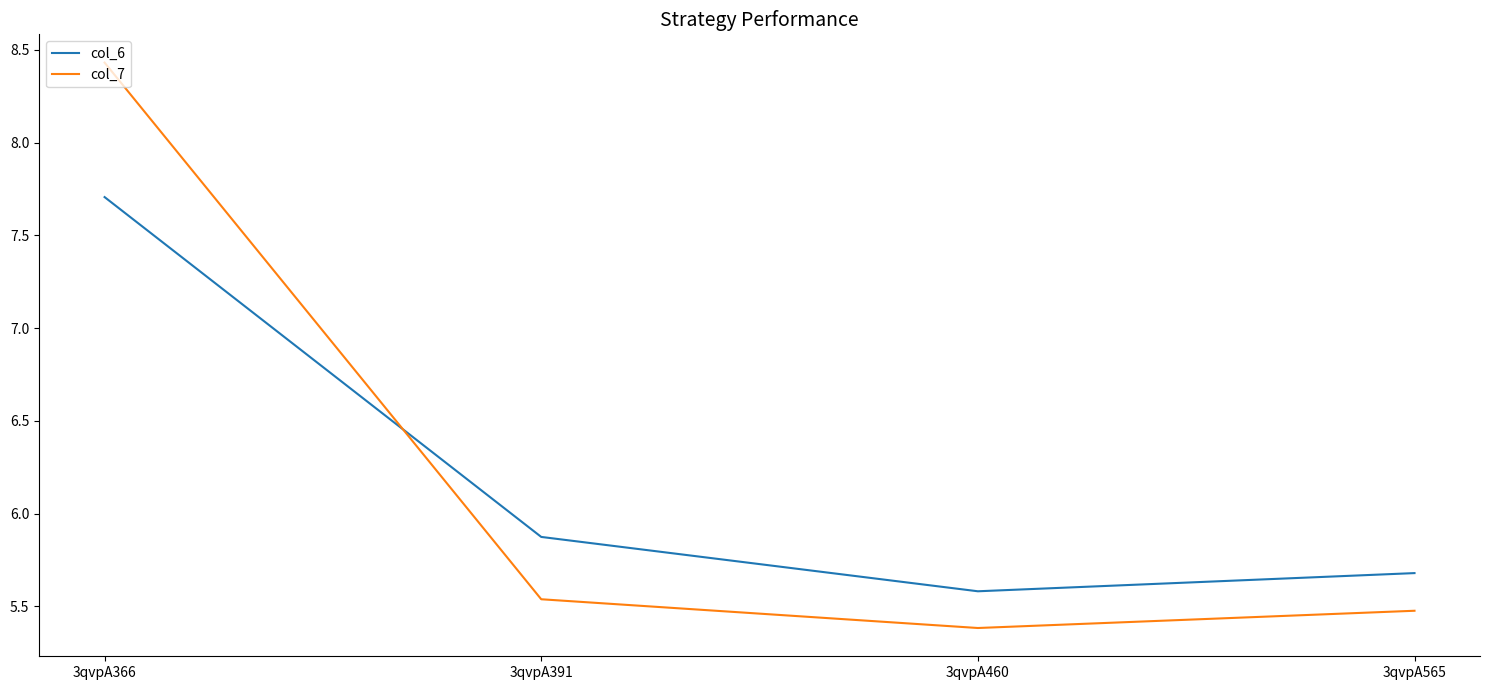

True or false: col_7 has more than 1 interior local peaks.

False